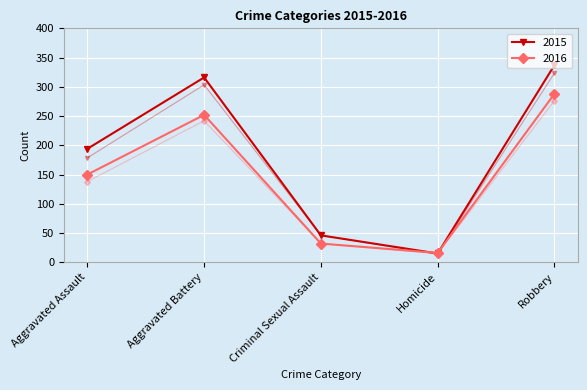

Which category has the highest value in the 2016 series?

Robbery